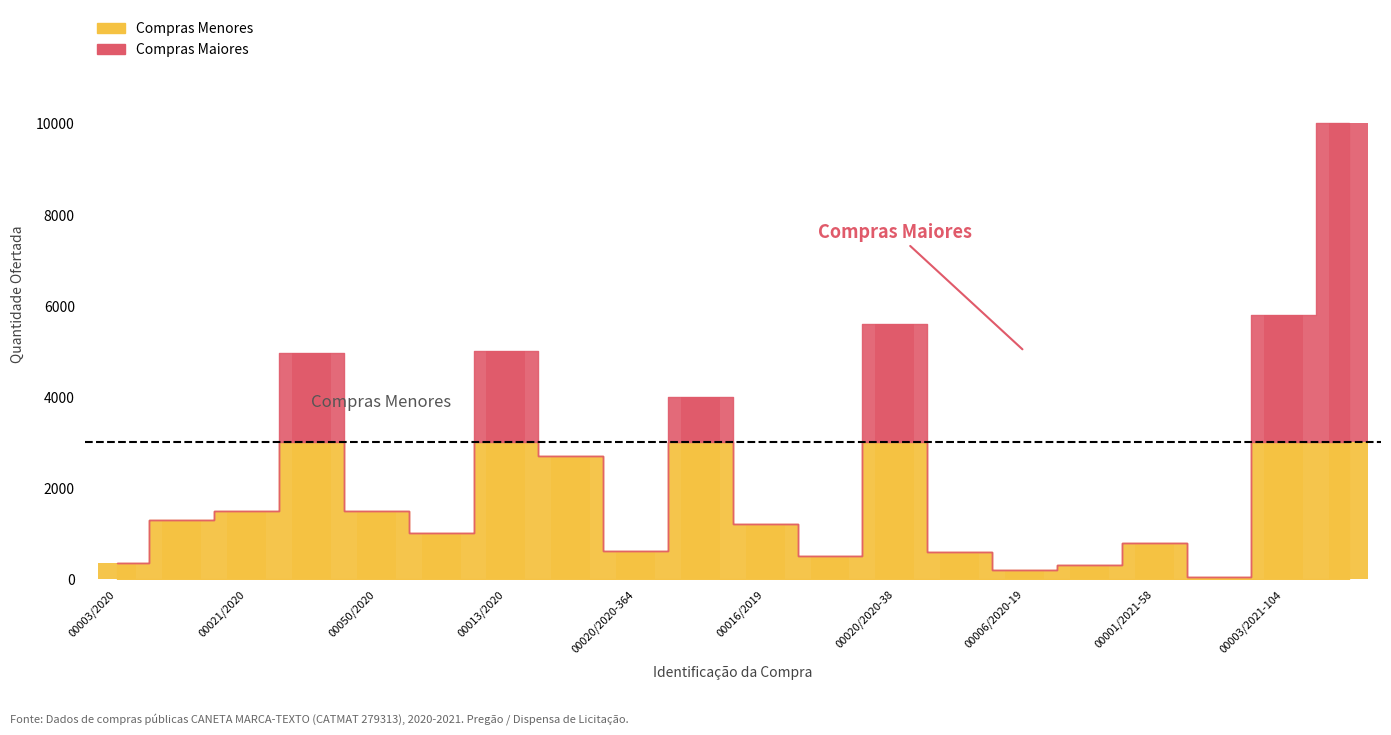

What position from the right is 00020/2020-29?

11